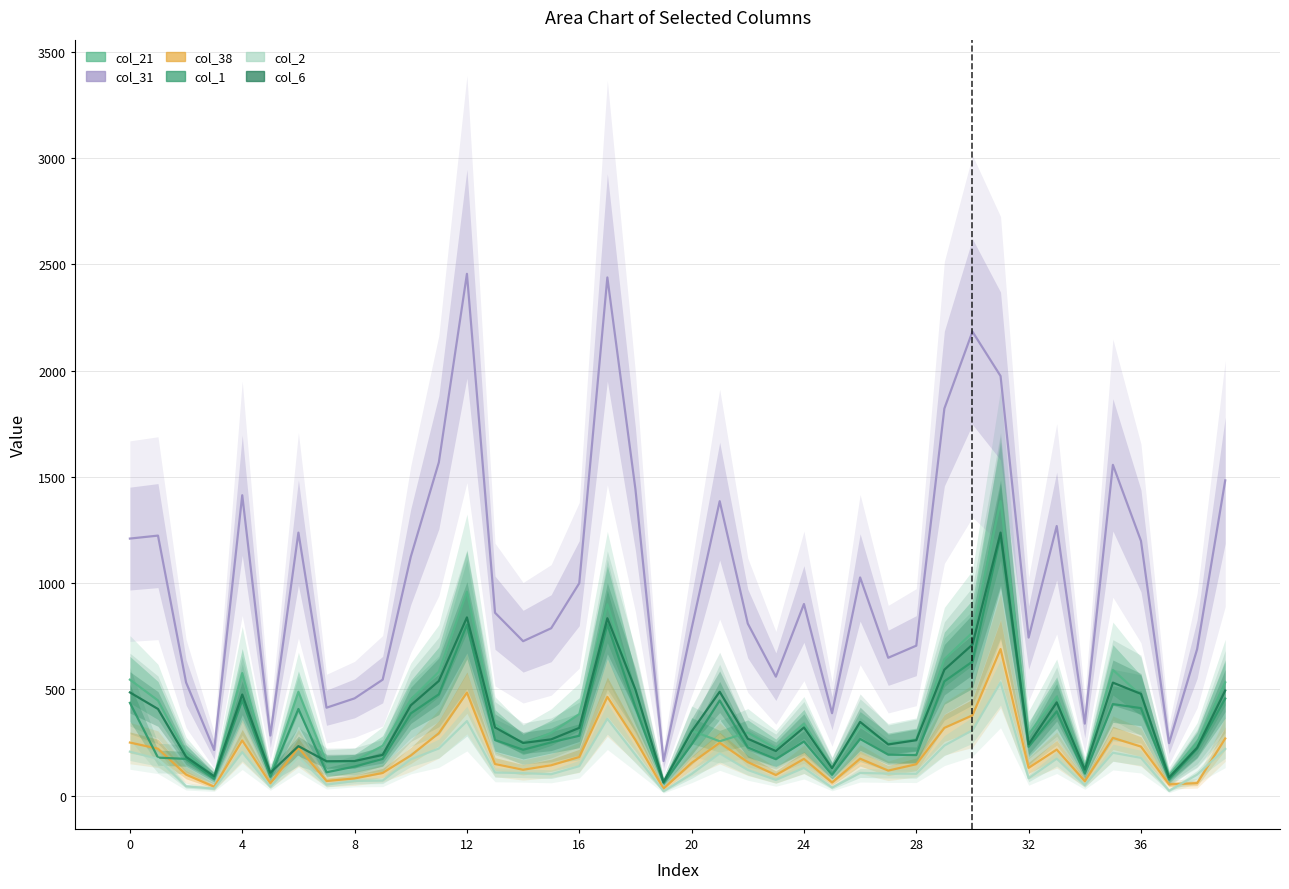

True or false: col_1 and col_6 intersect in this chart.

True